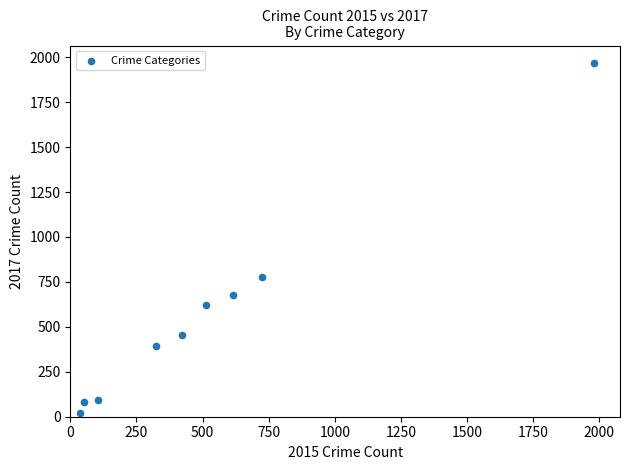

What is the average Y value?

566